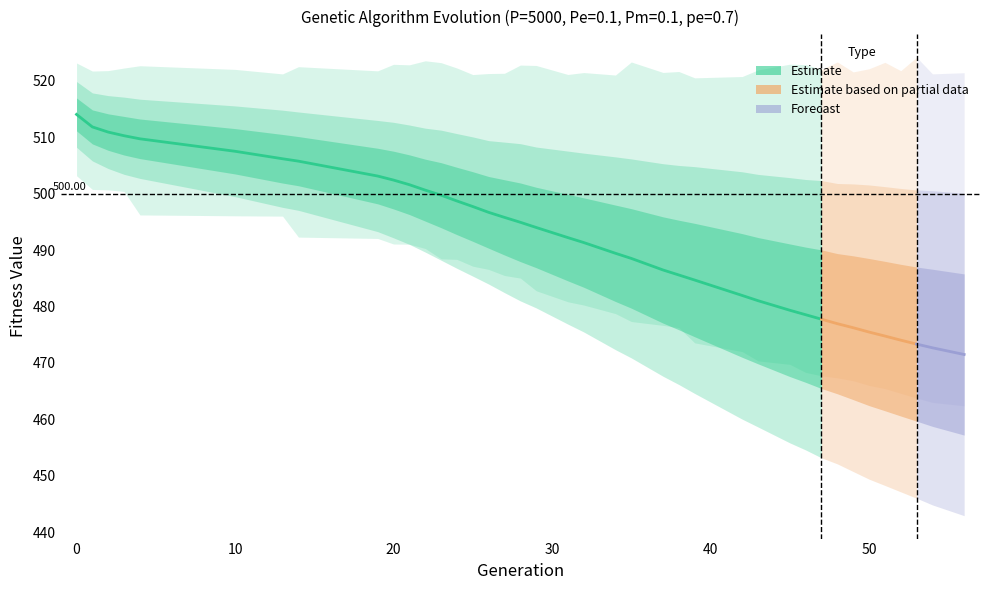

True or false: min and std intersect in this chart.

False